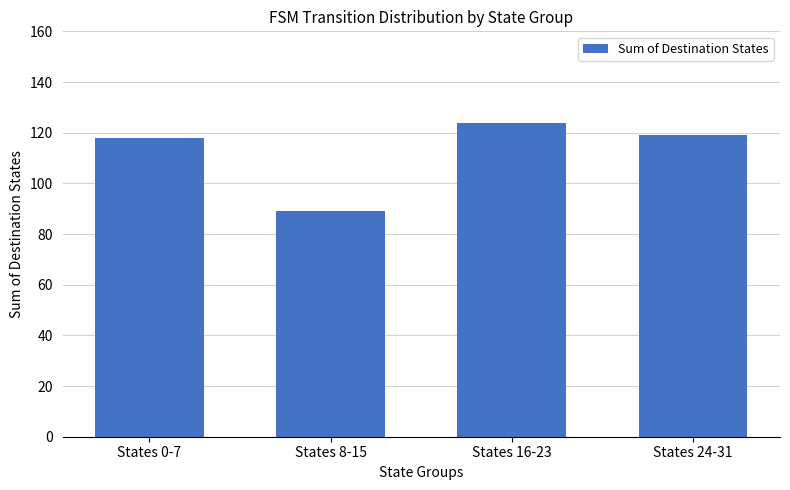

What is the sum of all values?

450